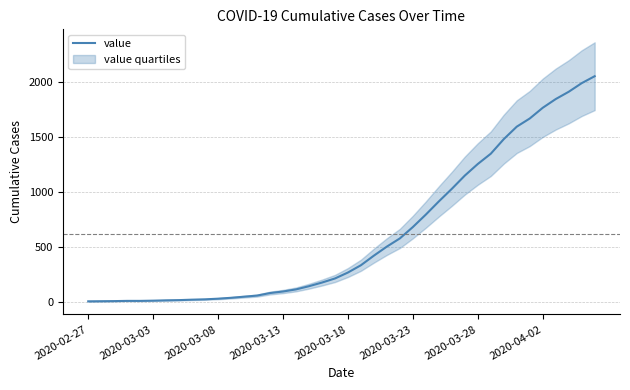

The value of value at 2020-04-02 is 892. True or false?

False